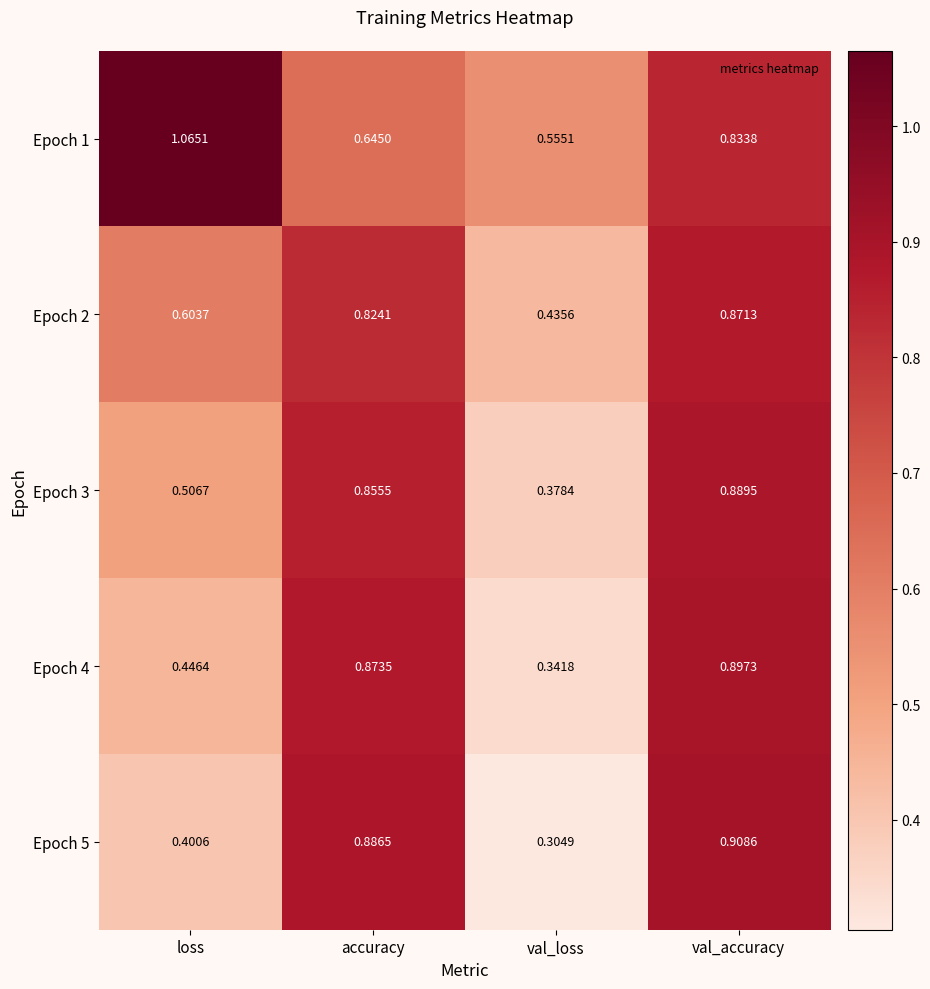

At which label is Epoch 5 closest to 0?

val_loss